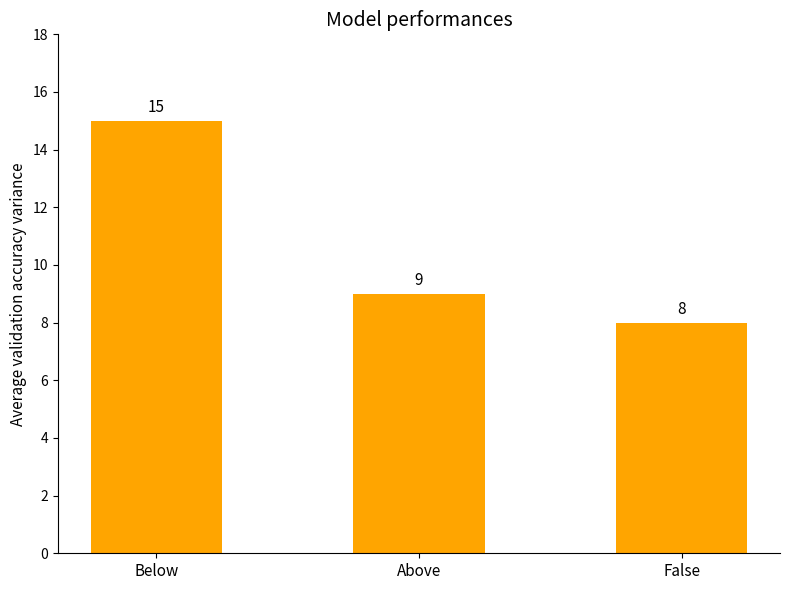

What is the minimum value shown in the chart?

8